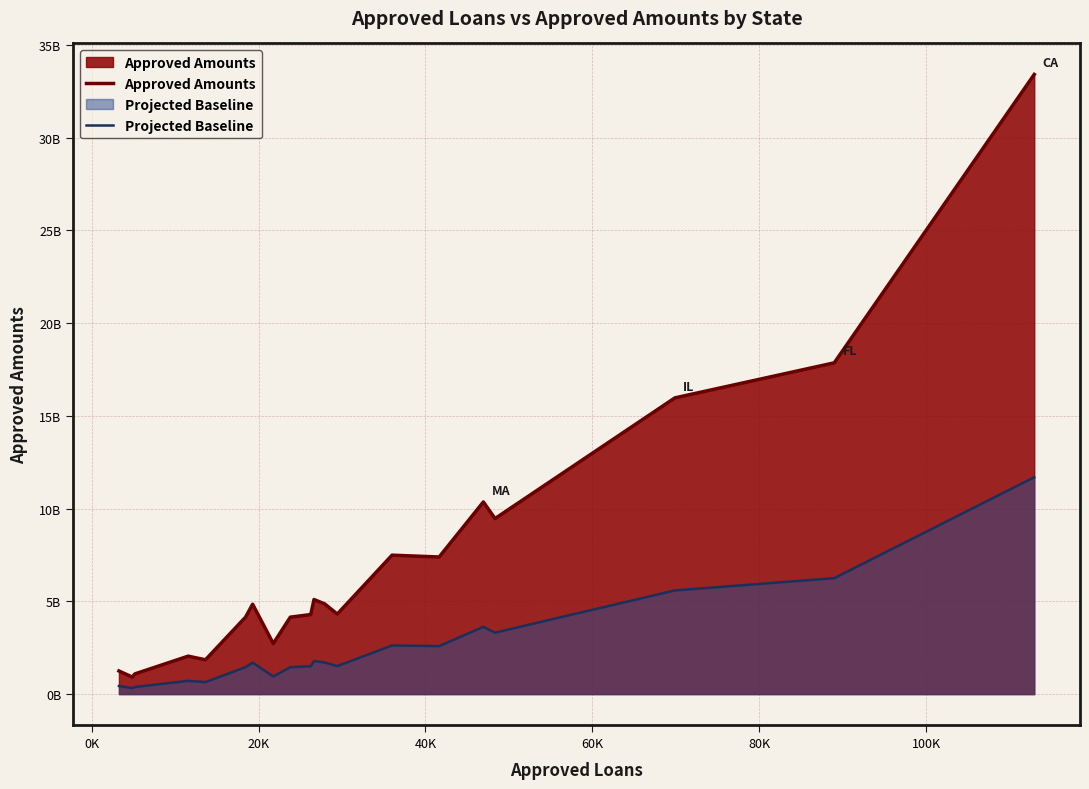

How many values in the Approved Amounts series exceed 4846959062?

9